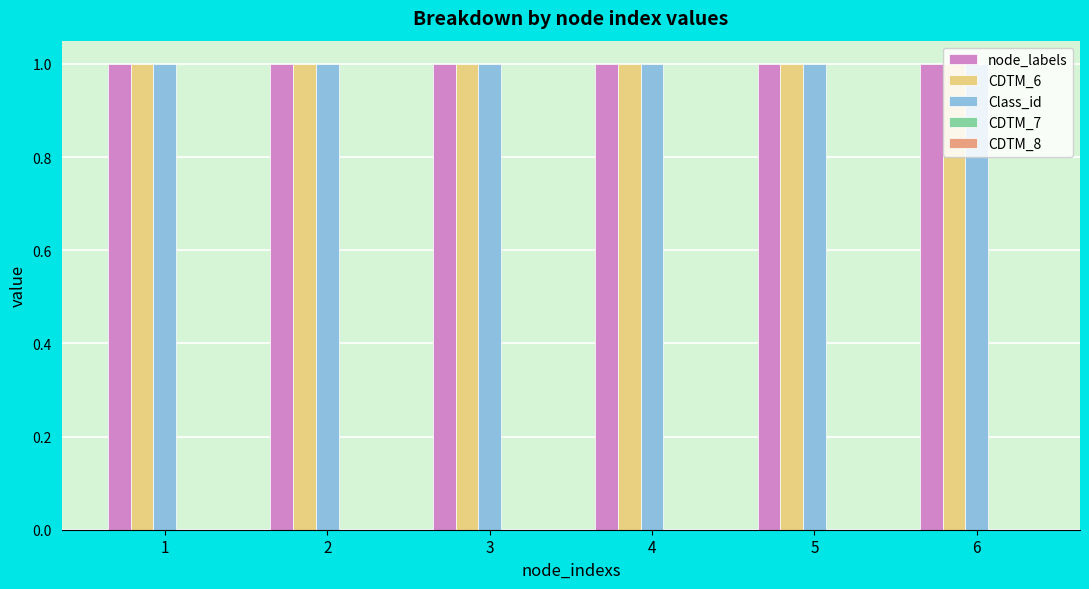

What is the approximate value of node_labels at 4?

1